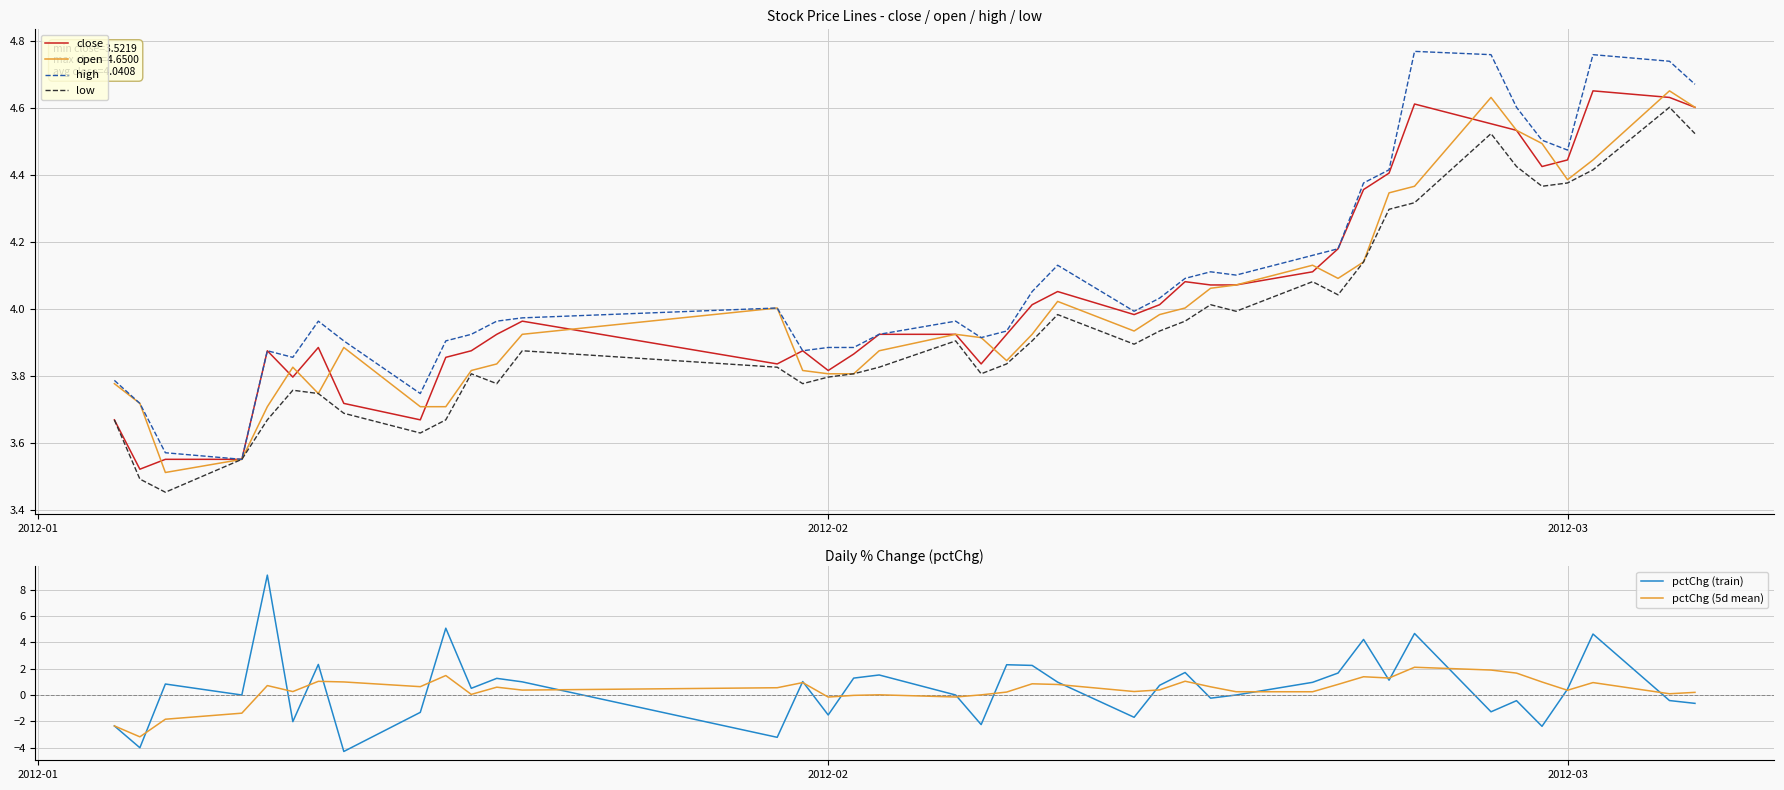

What is the minimum value for pctChg (train)?

-4.3